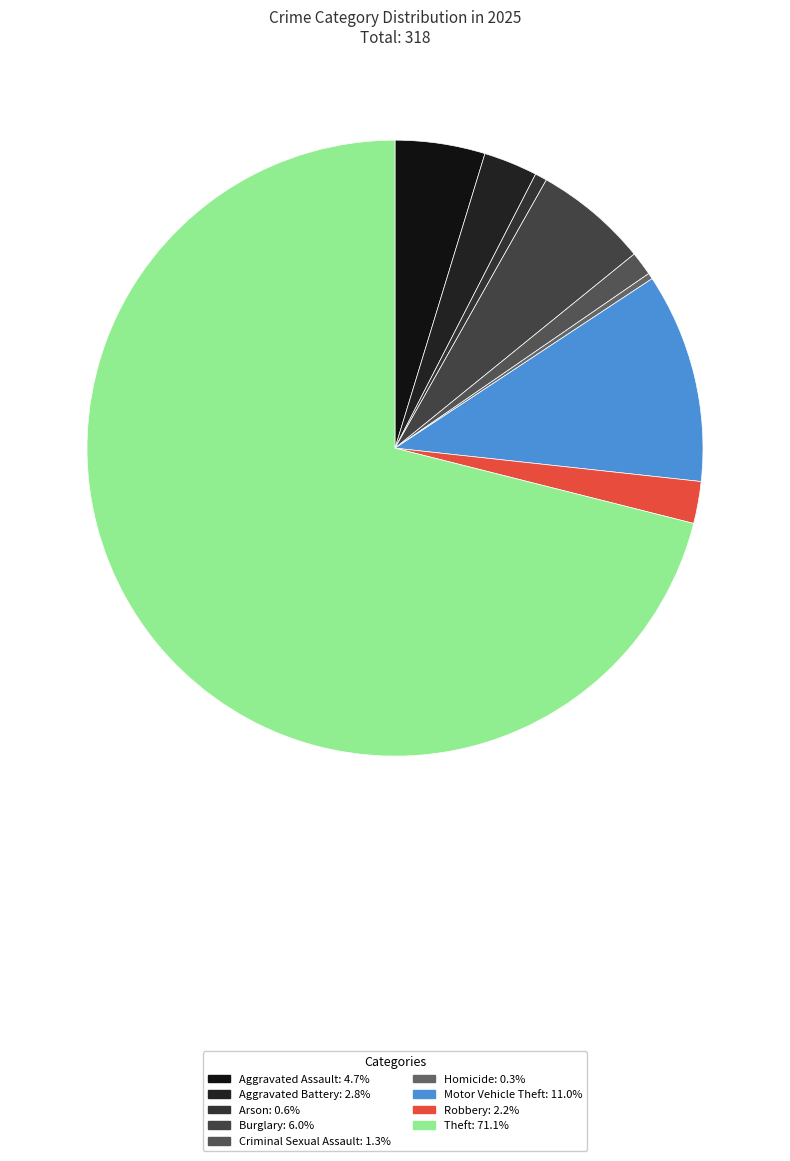

To the nearest percent, what is the difference between the largest and smallest slice percentages?

71%